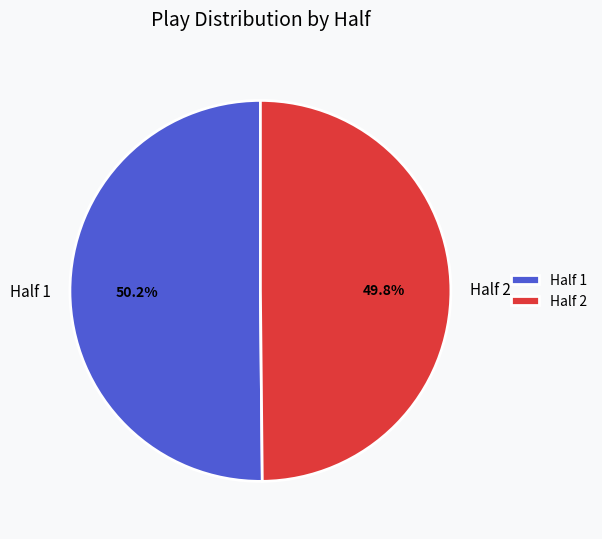

Combined, do Half 1 and Half 2 account for over 50%?

Yes